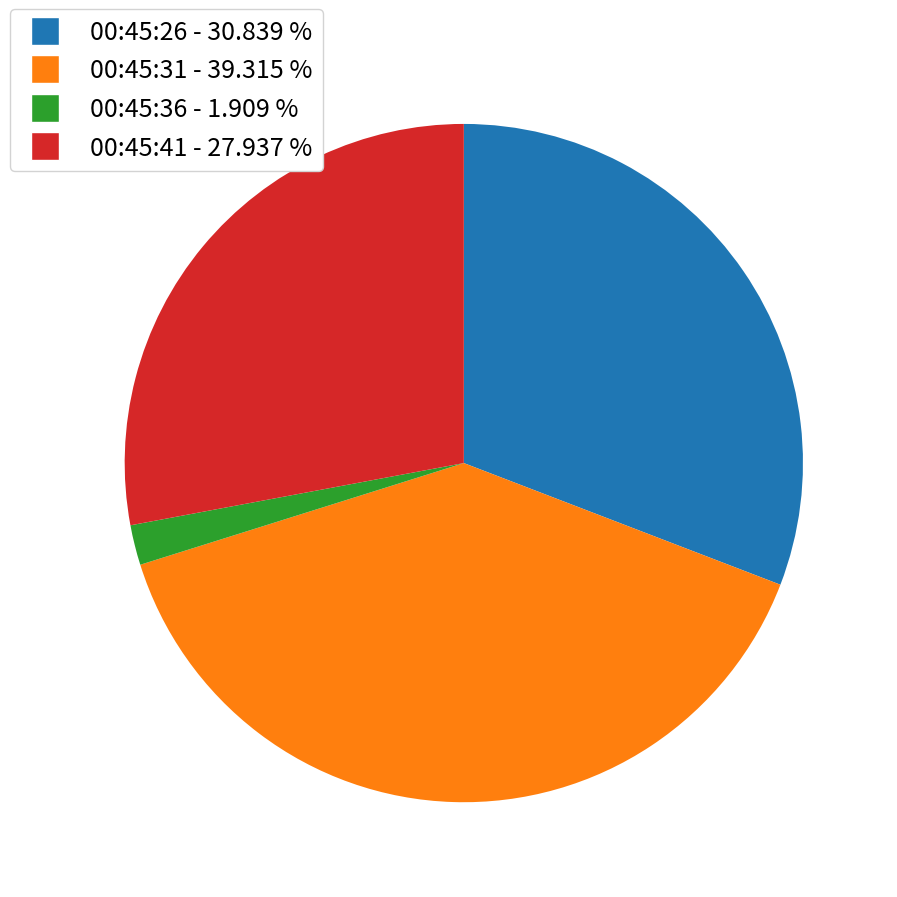

Which has a higher value, 00:45:41 or 00:45:31?

00:45:31